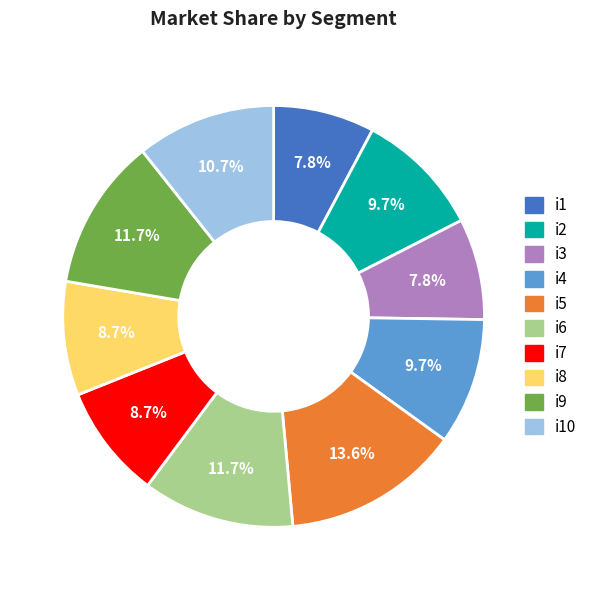

Is there a majority slice in this chart?

No